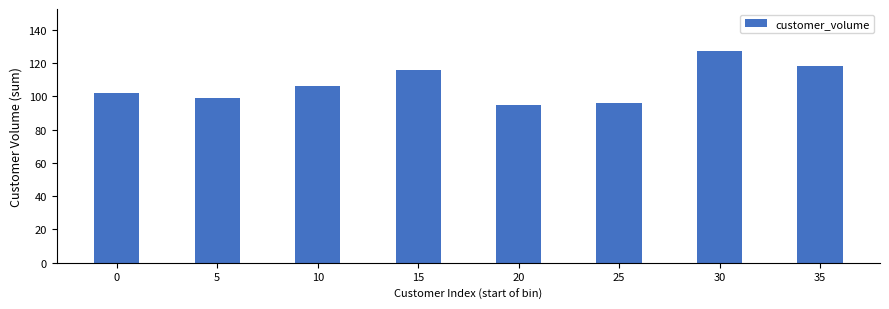

Reading left to right, transcribe all the data shown in this chart.

0=102	5=99	10=106	15=116	20=95	25=96	30=127	35=118